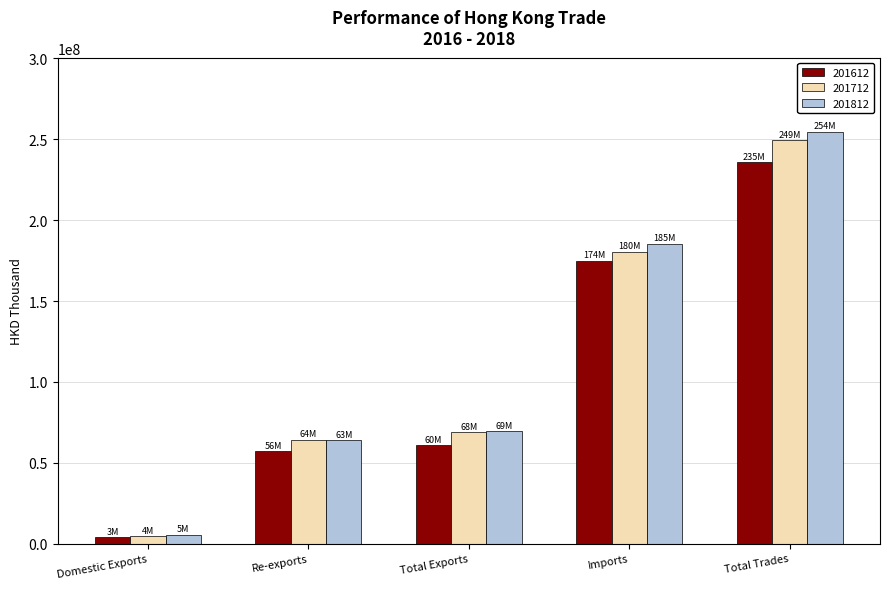

What is the sum of all 201712 values?

567354876.3